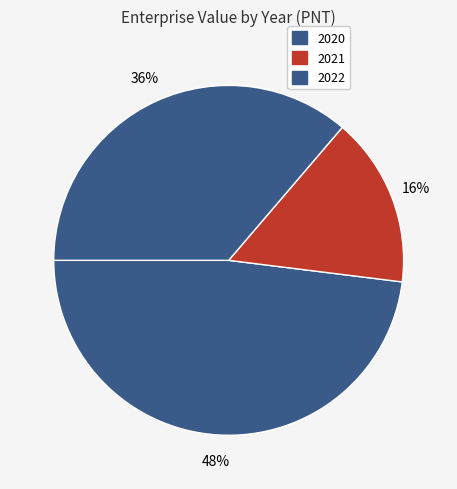

What is the change in value from 2020 to 2021?

-359404249.4